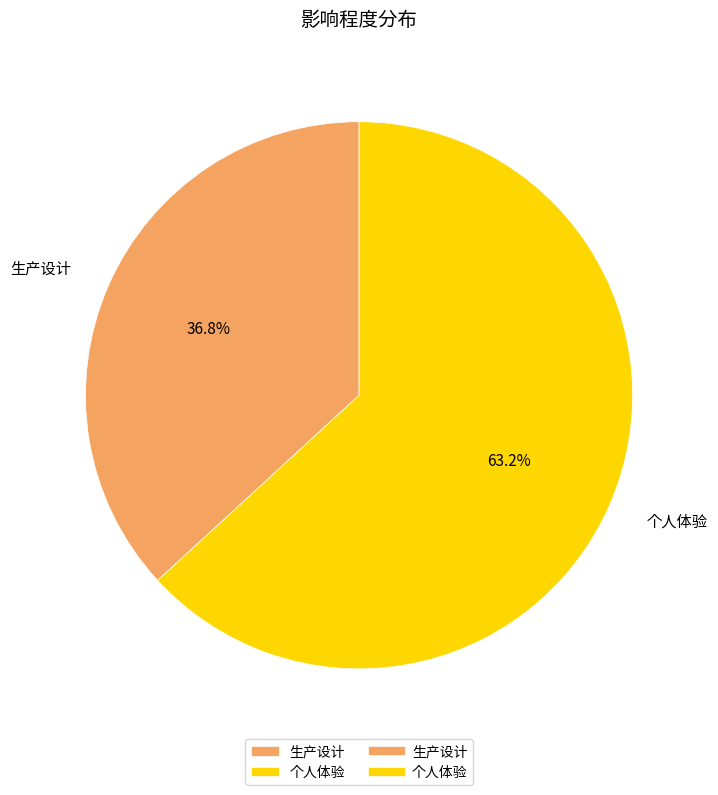

To the nearest percent, what is the average slice percentage?

50%